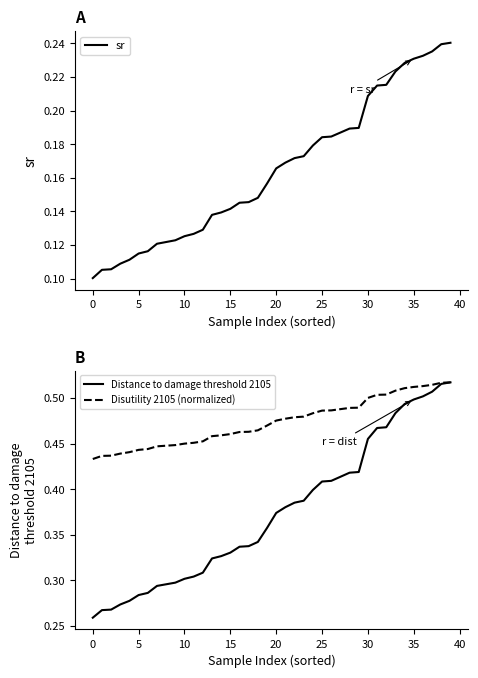

What value does the Distance to damage threshold 2105 series have at 16?

0.3